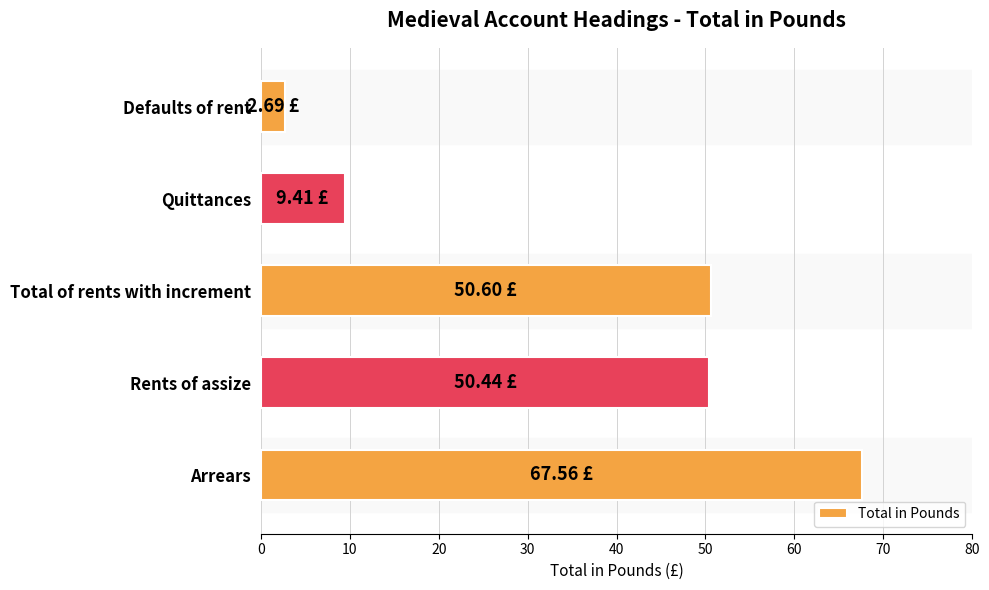

Between Defaults of rent and Arrears, which is larger?

Arrears